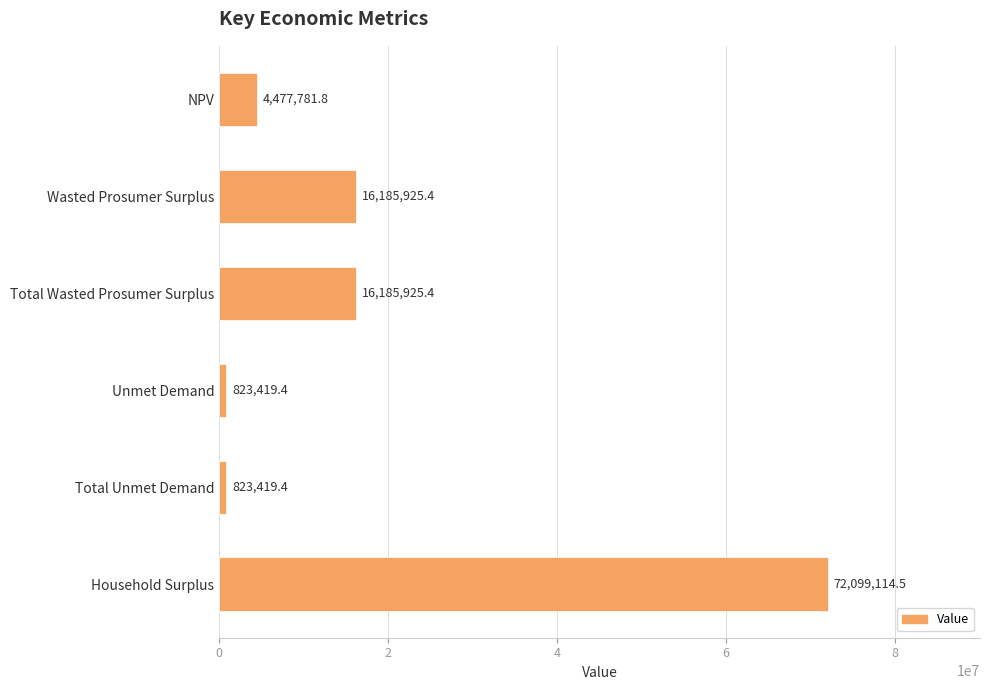

Is it true that the value at Wasted Prosumer Surplus is 7854133.2?

False